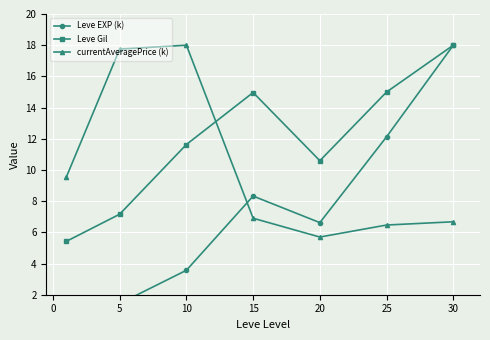

The currentAveragePrice (k) series shows 6.9 at 15. True or false?

True